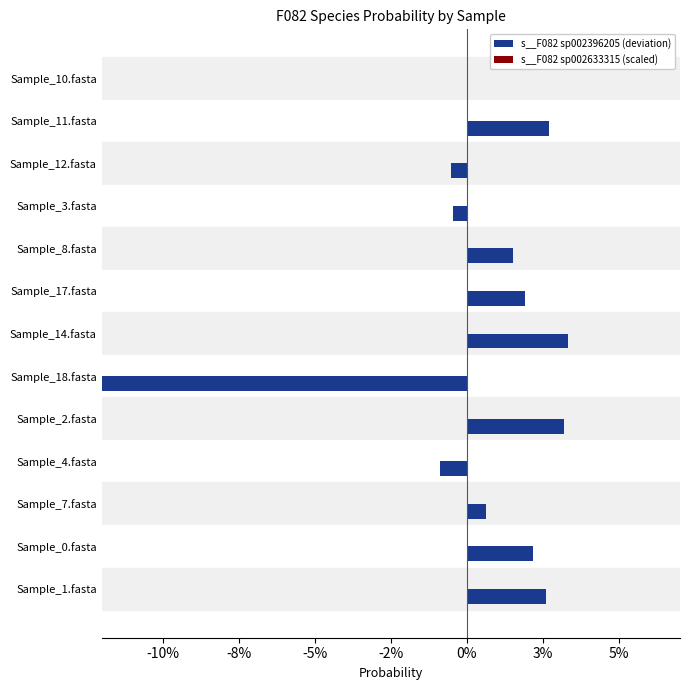

How many values in the s__F082 sp002396205 (deviation) series are below 0?

4